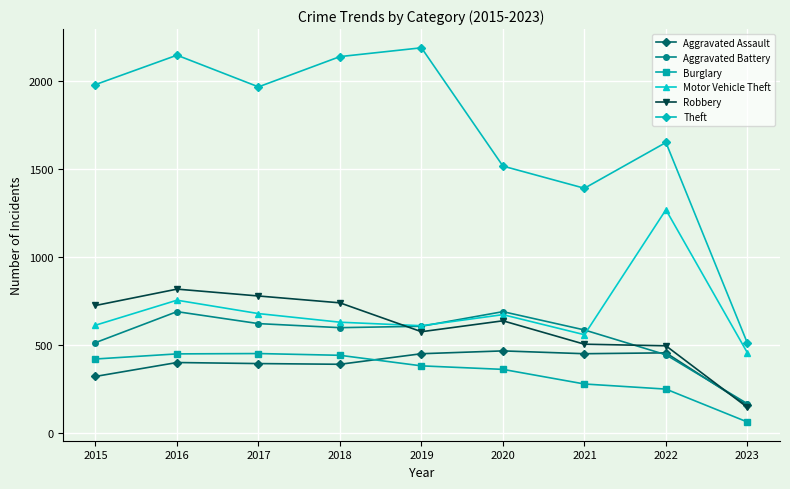

What are all the series names shown in the legend?

Aggravated Assault, Aggravated Battery, Burglary, Motor Vehicle Theft, Robbery, Theft